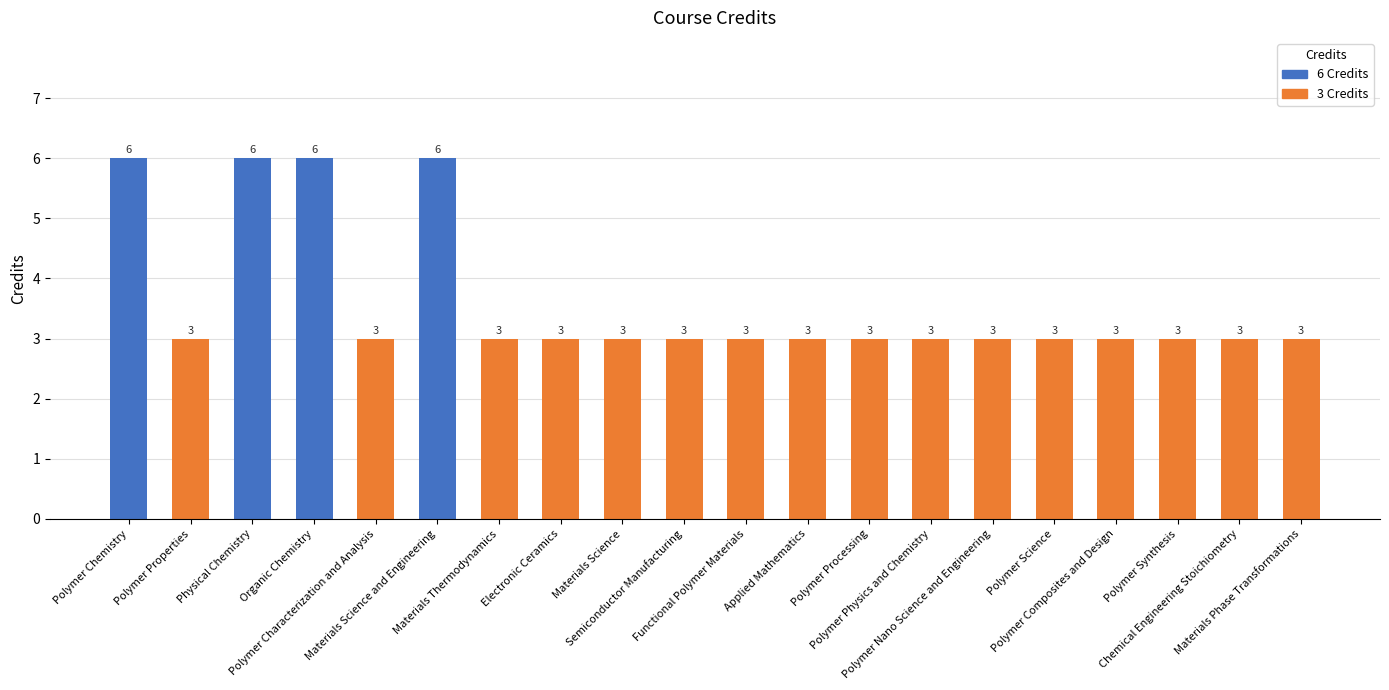

How many values are between 3 and 4?

16